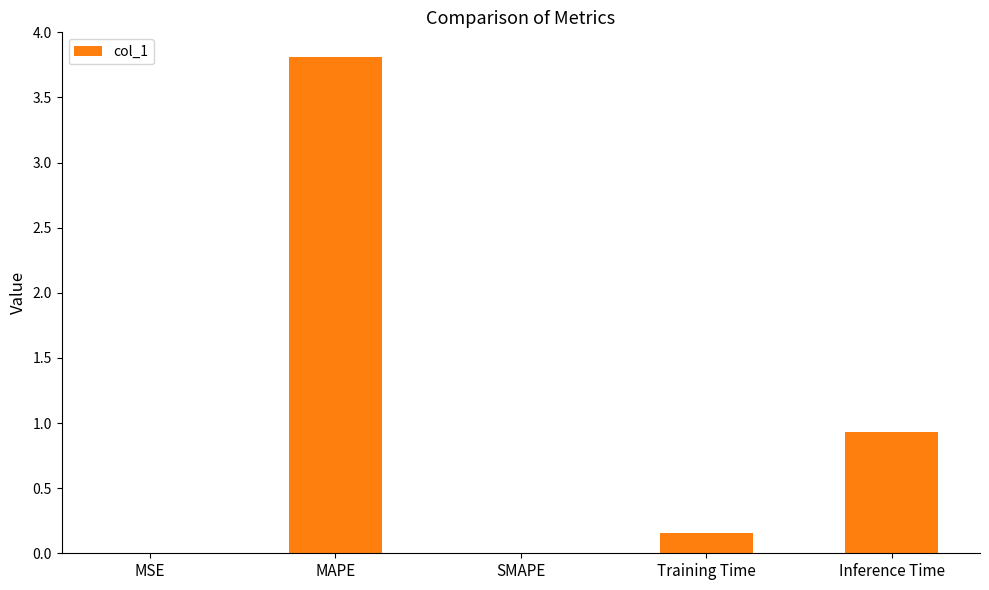

At which label is the value closest to 1?

Inference Time